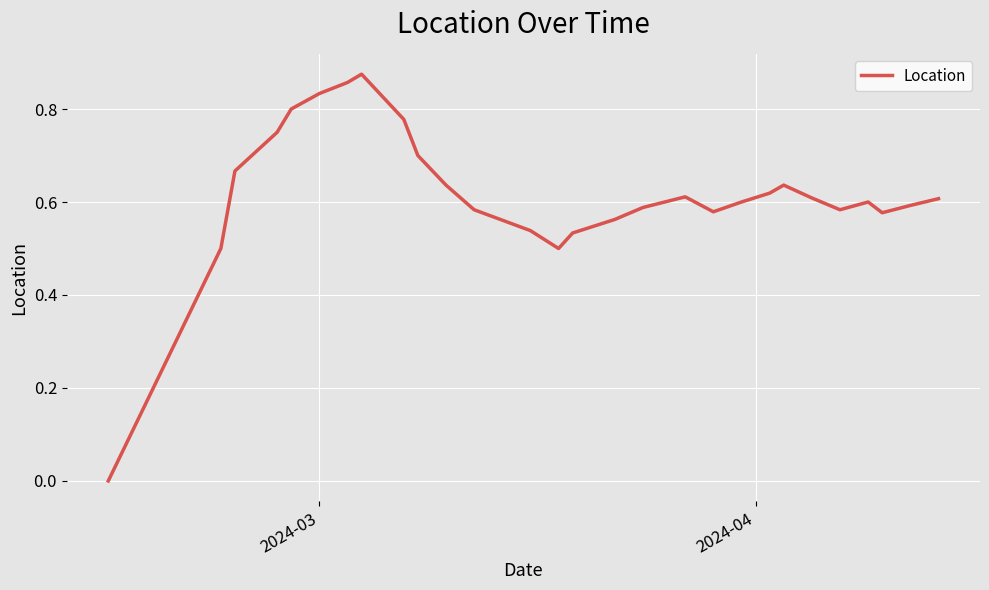

How many values exceed 0?

27